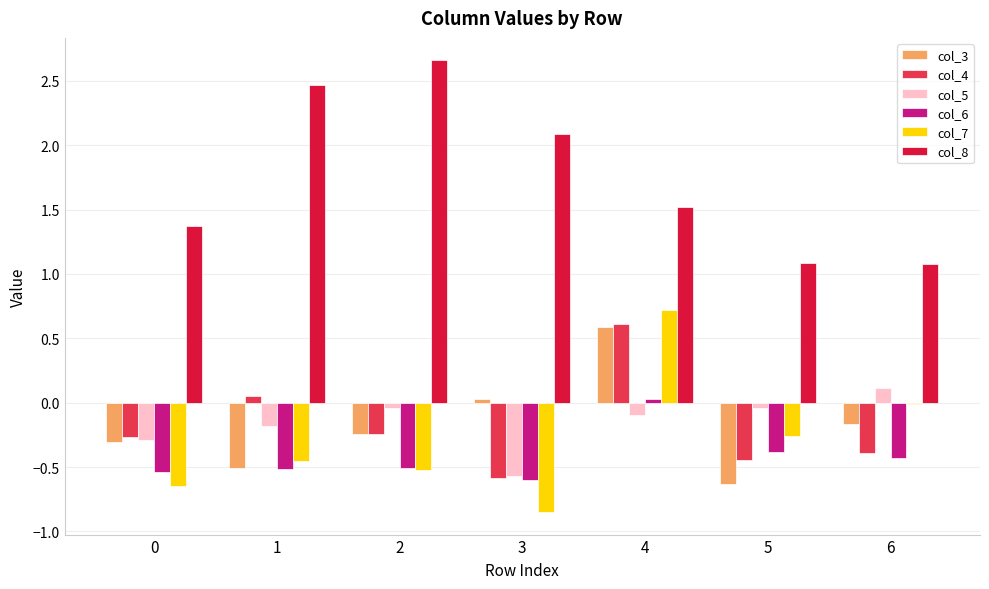

True or false: col_5 has a value of -0.9 at 3.

False